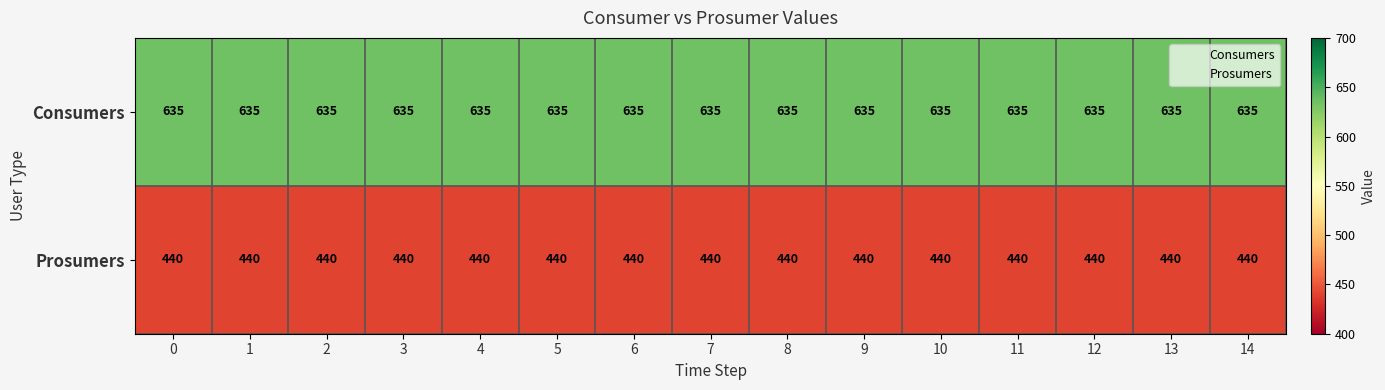

The value of Consumers at 5 is 635. True or false?

True